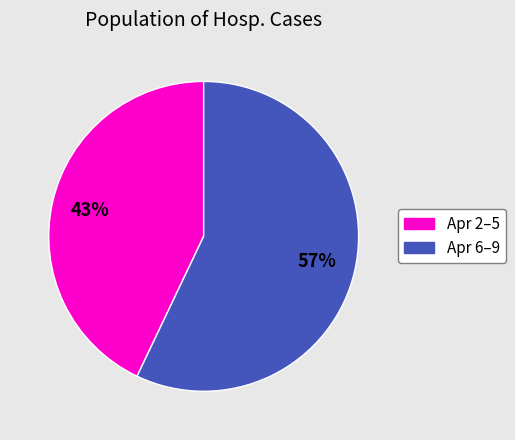

Does any single category account for the majority?

Yes